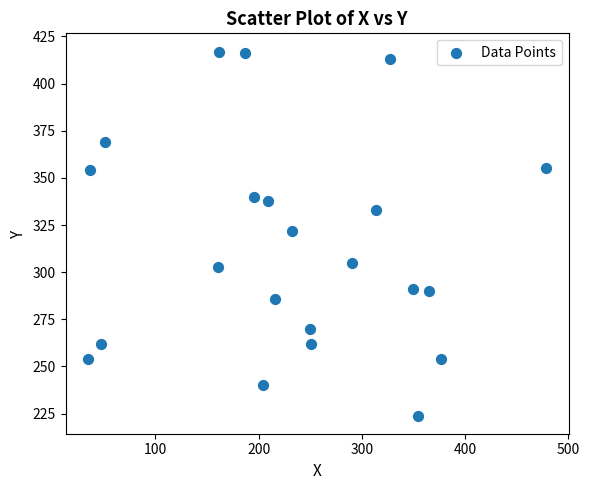

What is the range of X values (max minus min)?

443